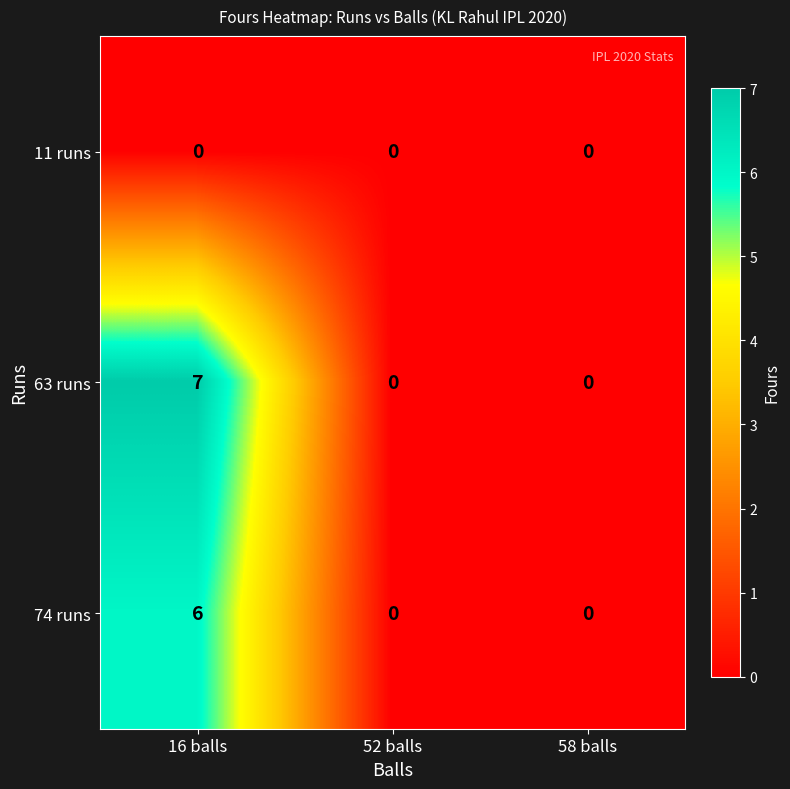

Rank the series by their maximum value, from lowest to highest.

11 runs, 74 runs, 63 runs